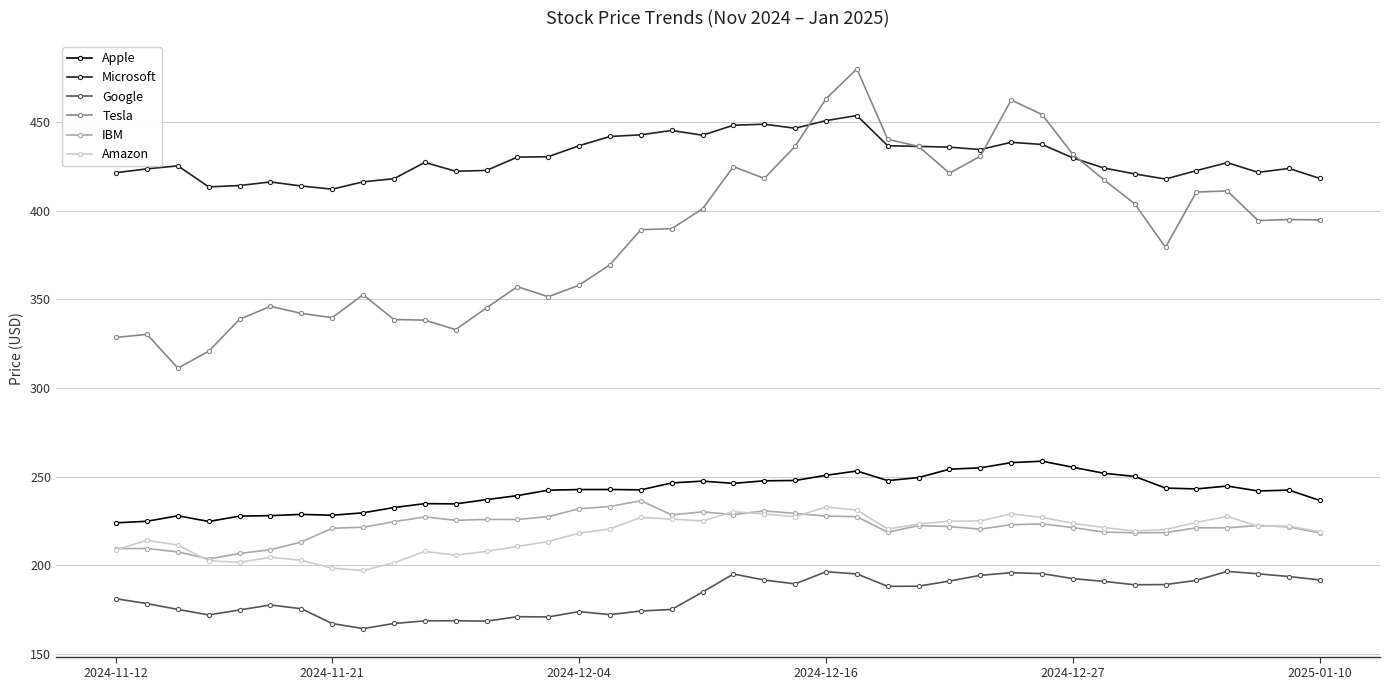

Which series has the largest total across all categories?

Microsoft